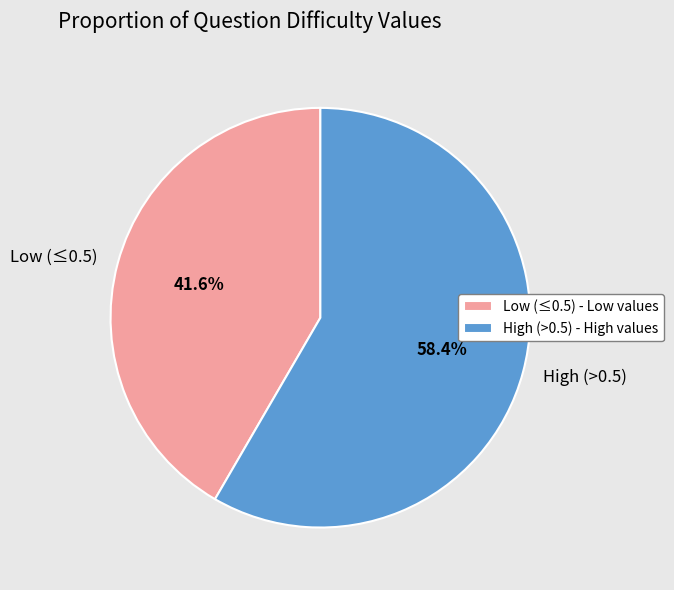

To the nearest percent, what is the difference between the largest and smallest slice percentages?

17%